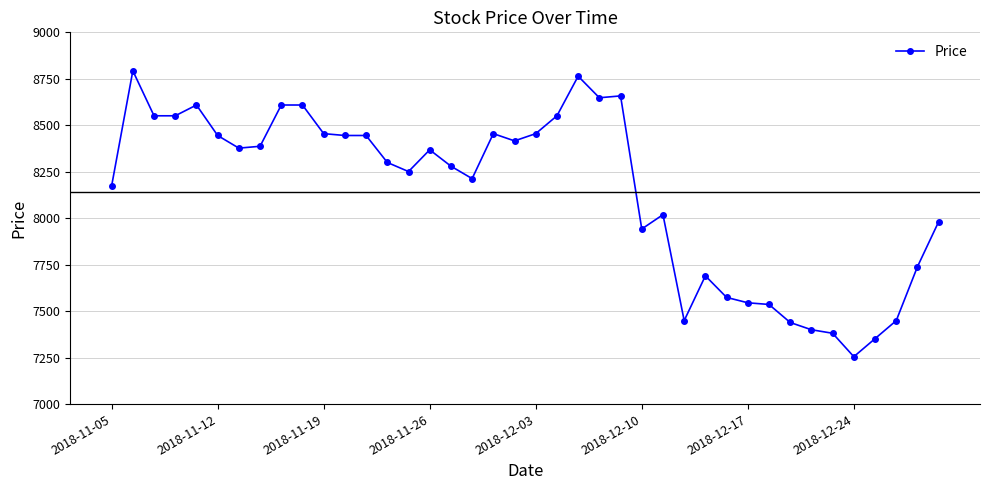

What is the average value?

8139